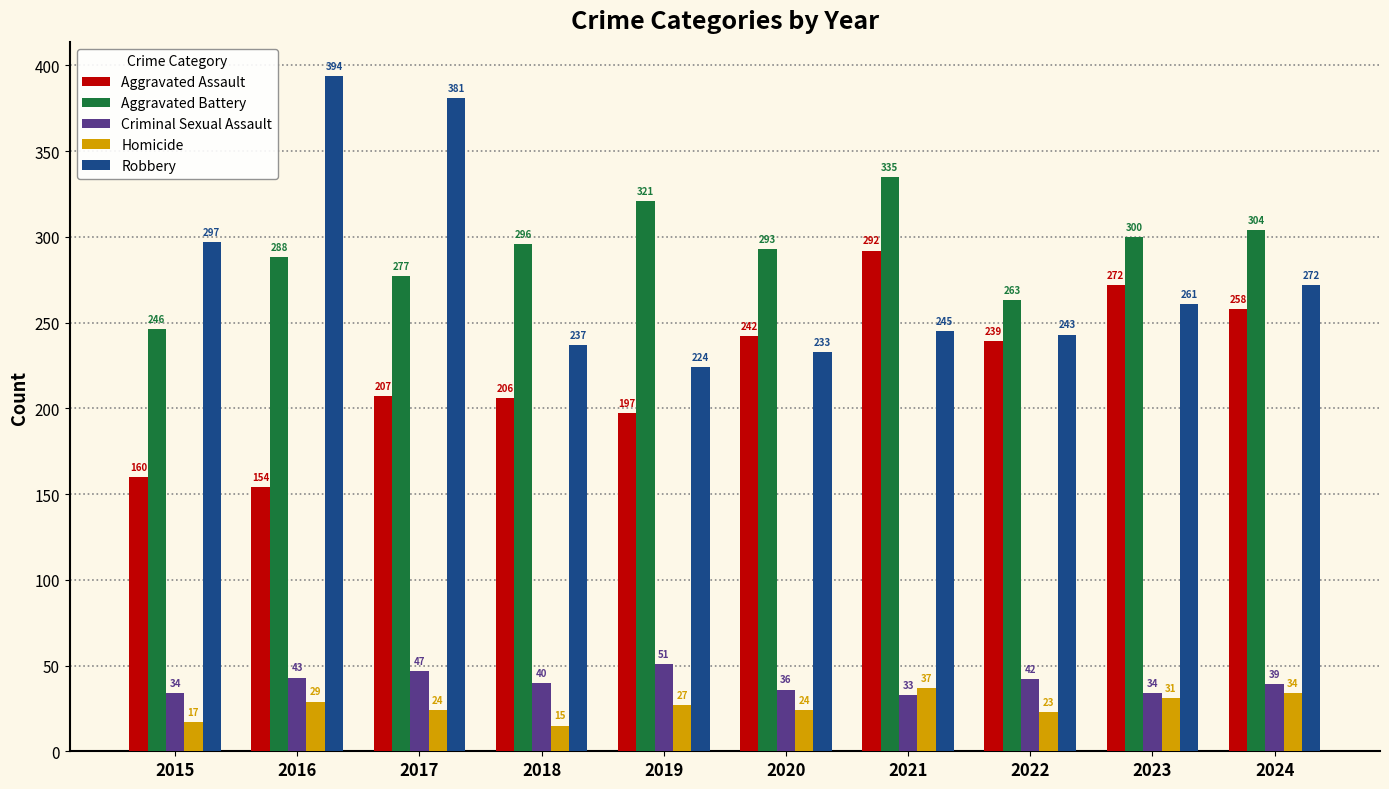

Which series has the largest total across all categories?

Aggravated Battery